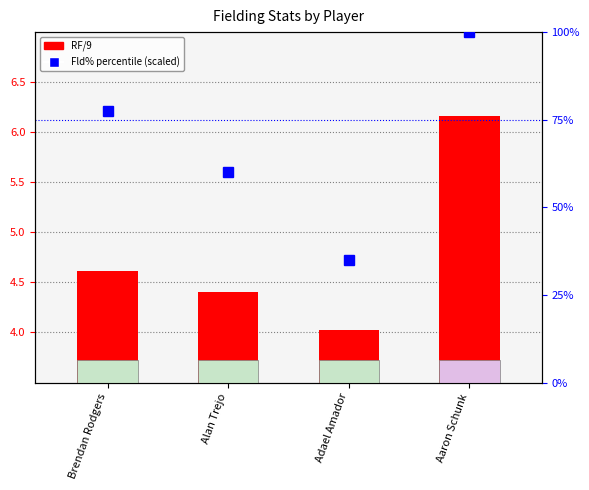

Which category has the lowest value across all series?

Adael Amador